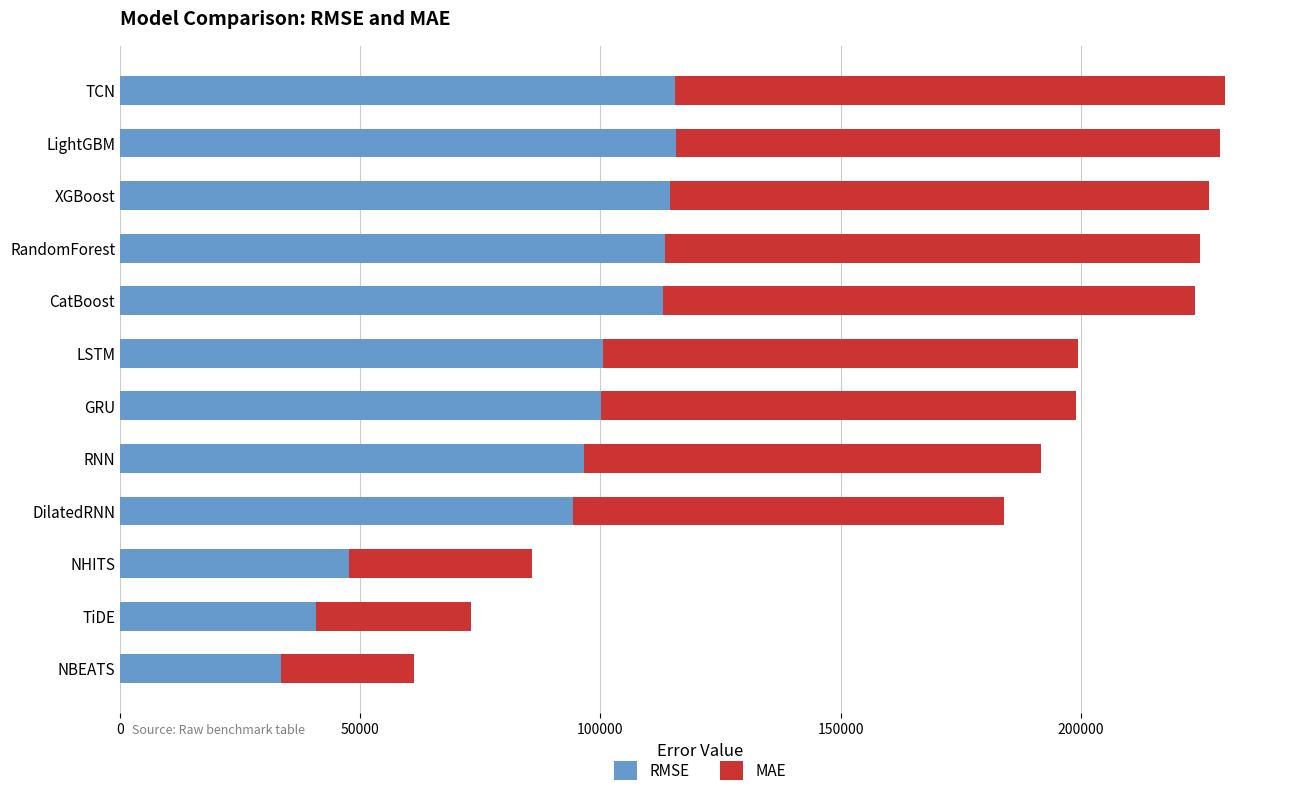

What is the minimum value for RMSE?

33529.2